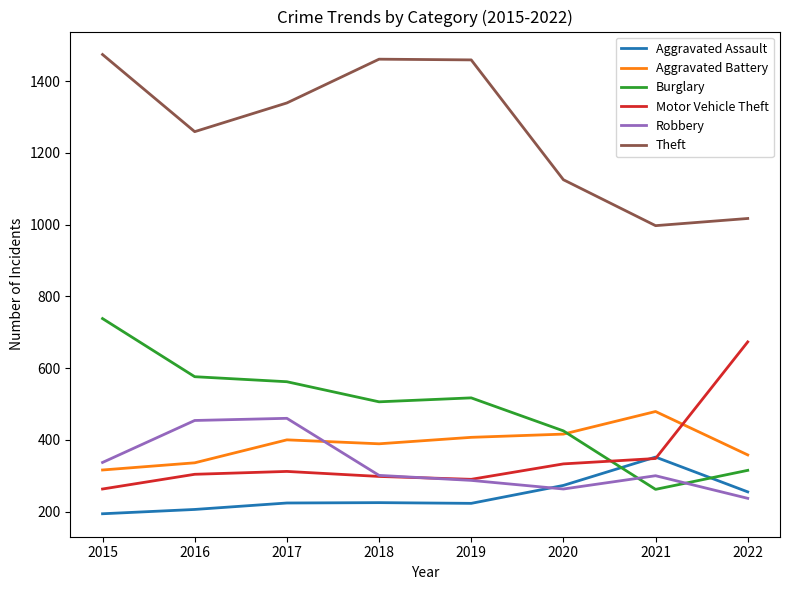

How many intersections are there between Motor Vehicle Theft and Burglary?

1